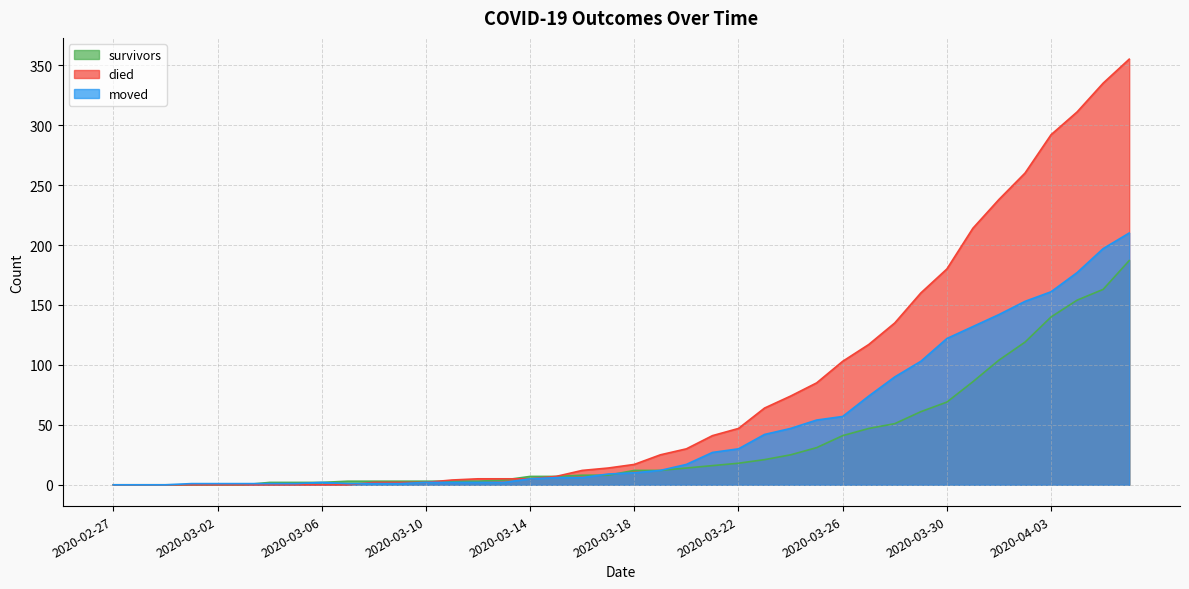

How many lines are shown in the chart?

3